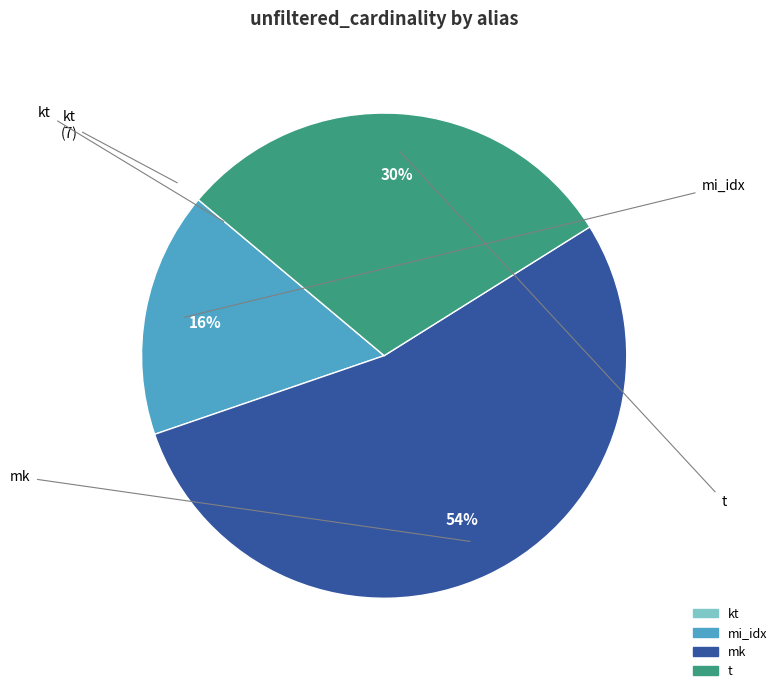

What is the largest slice in the pie chart?

mk